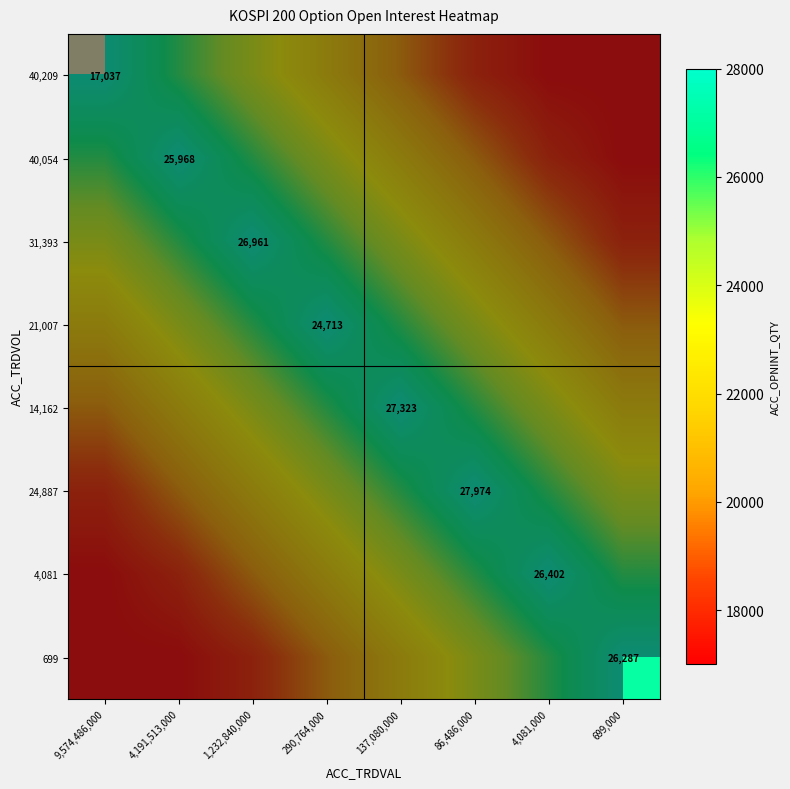

Which series changed the most between 1,232,840,000 and 137,080,000?

40,209